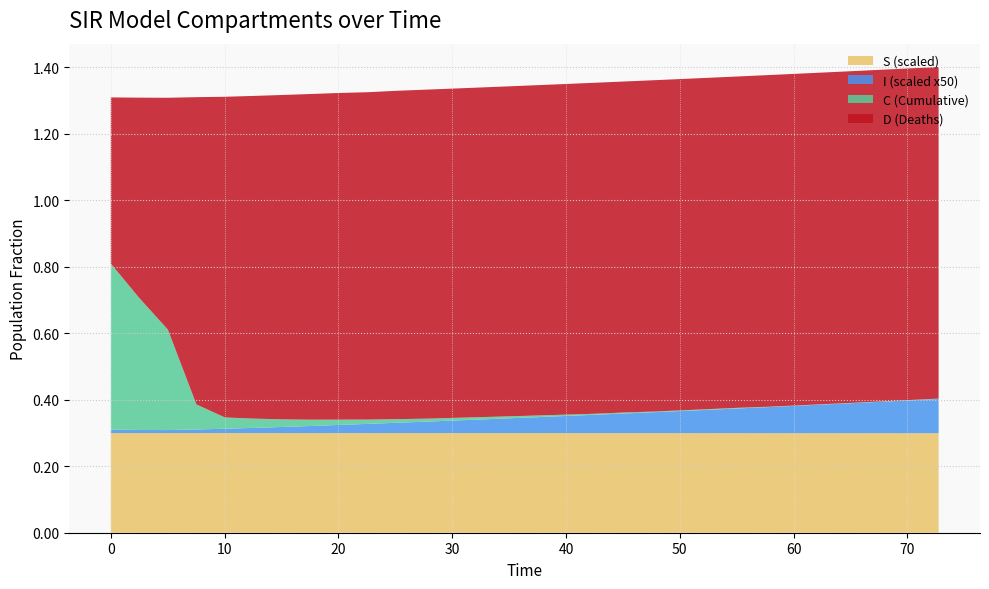

What are all the series names shown in the legend?

S (scaled), I (scaled x50), C (Cumulative), D (Deaths)